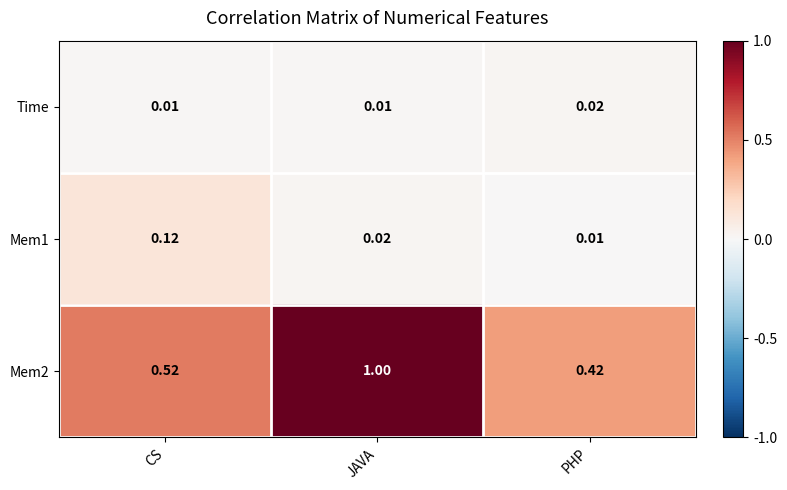

Count the number of categories in the chart.

3